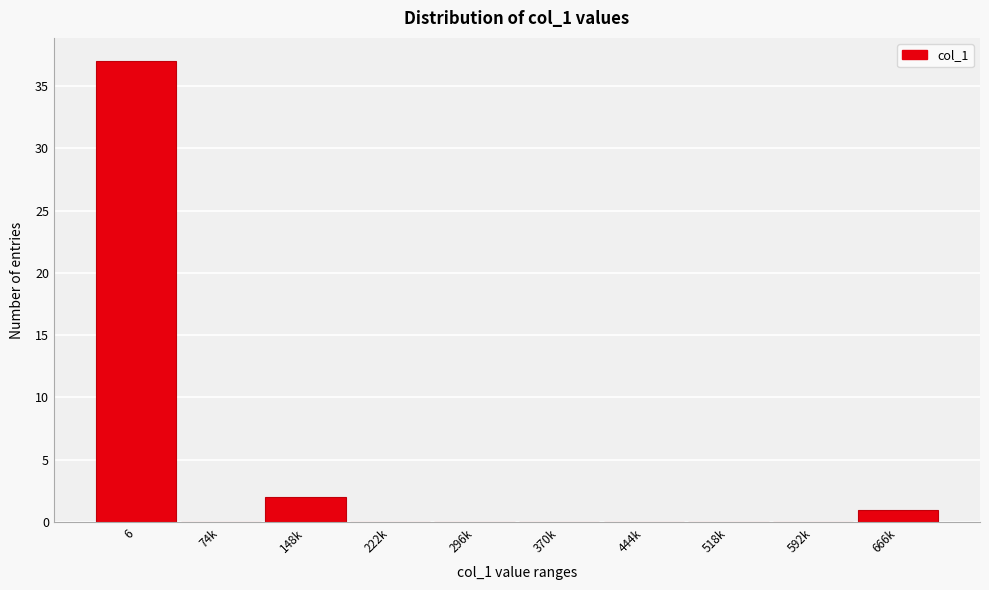

Reading right to left, what are all the values shown in this chart?

666k=1	592k=0	518k=0	444k=0	370k=0	296k=0	222k=0	148k=2	74k=0	6=37